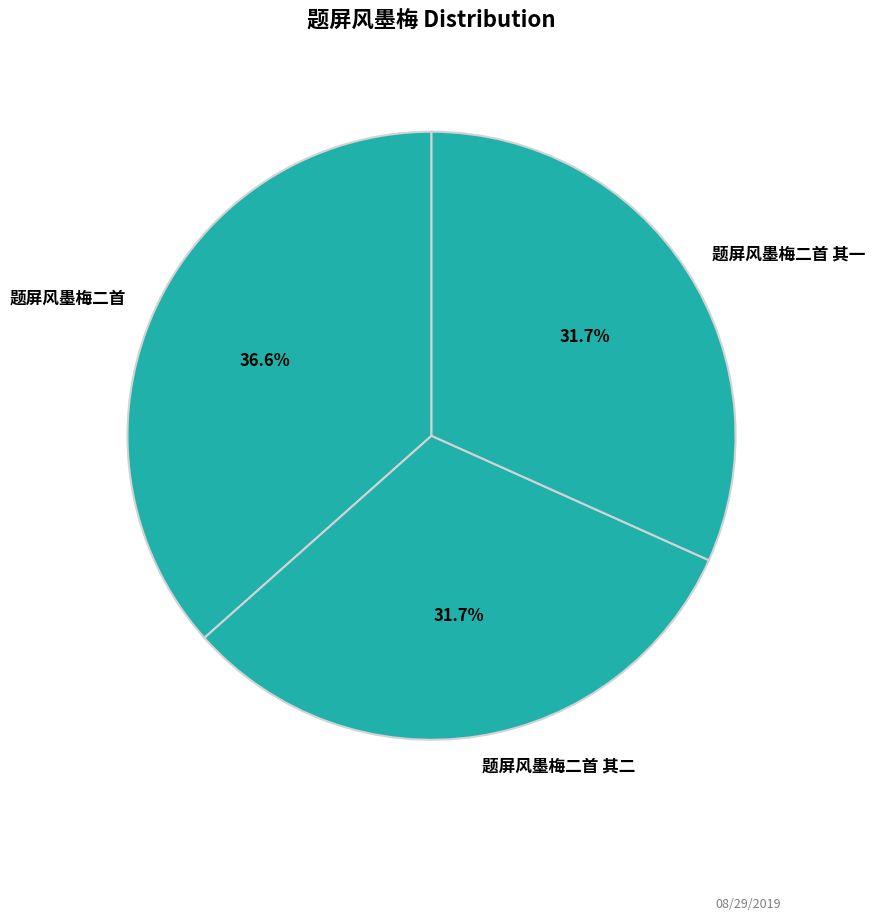

Does any single category account for the majority?

No